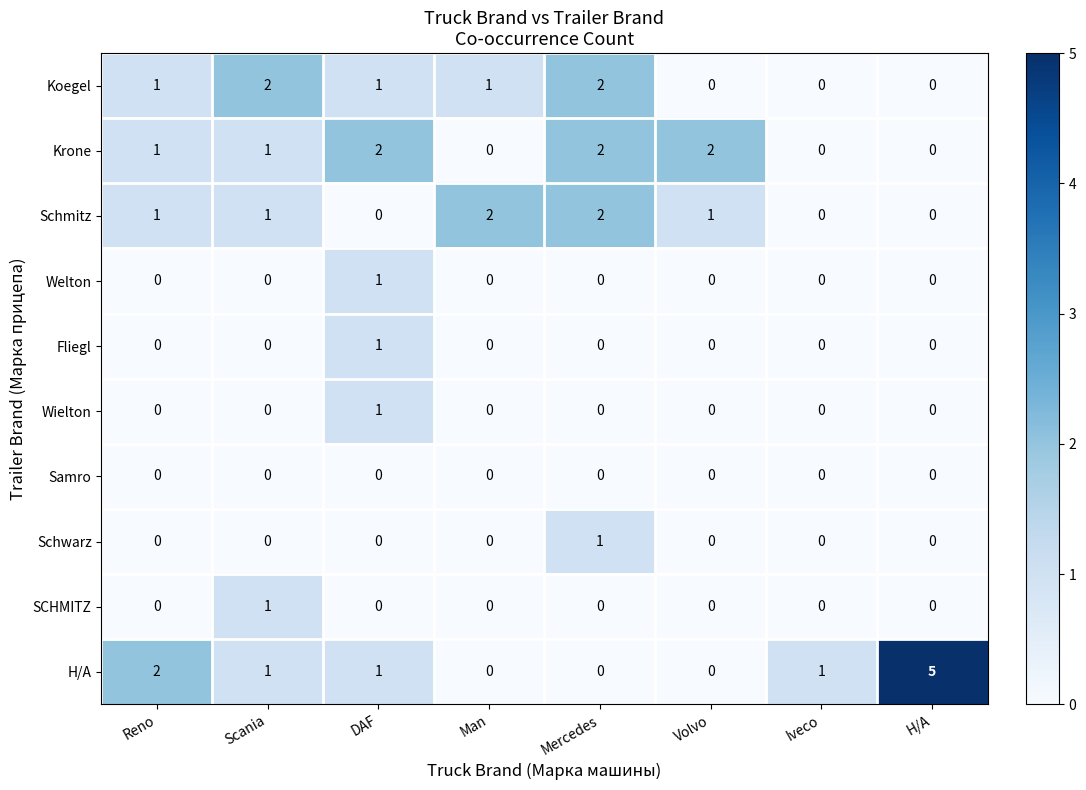

Which series has the largest range (max minus min)?

Н/А